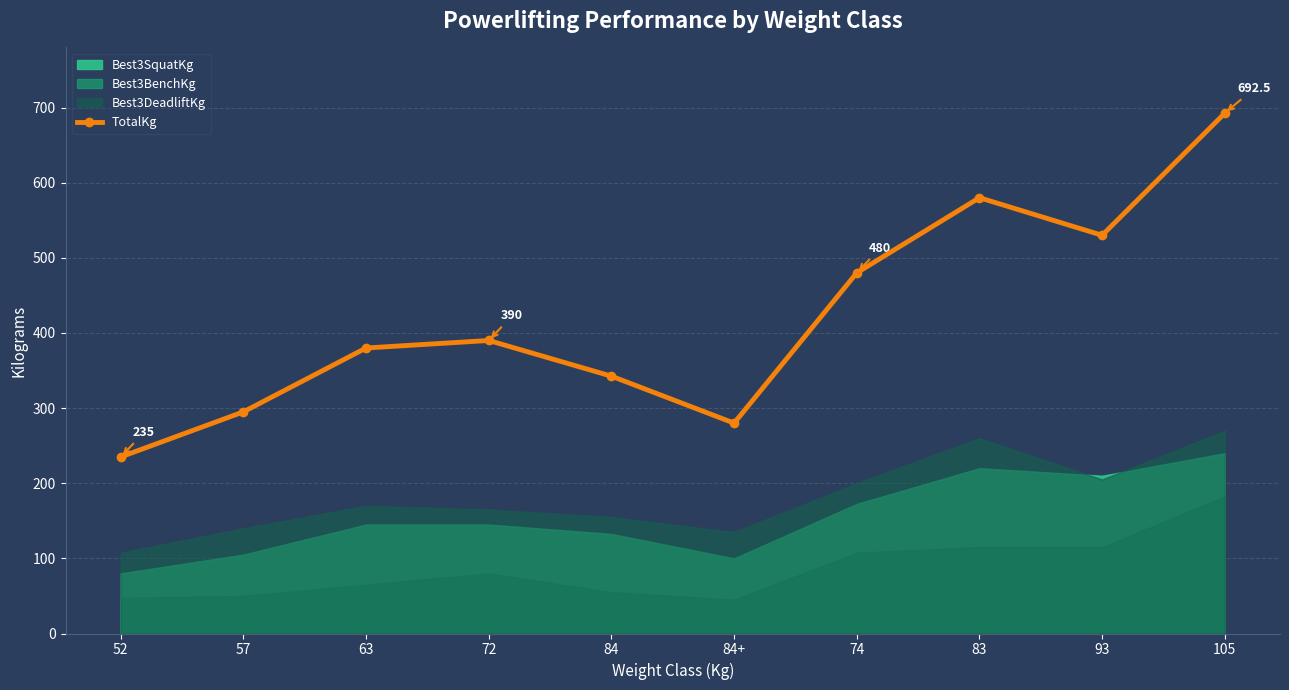

Does the chart have visible grid lines?

Yes